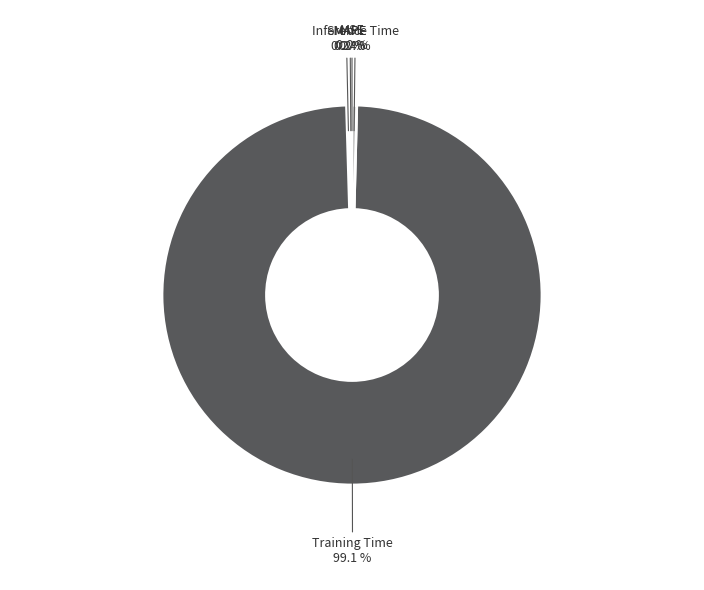

How much of the chart is everything except Inference Time?

99.6%